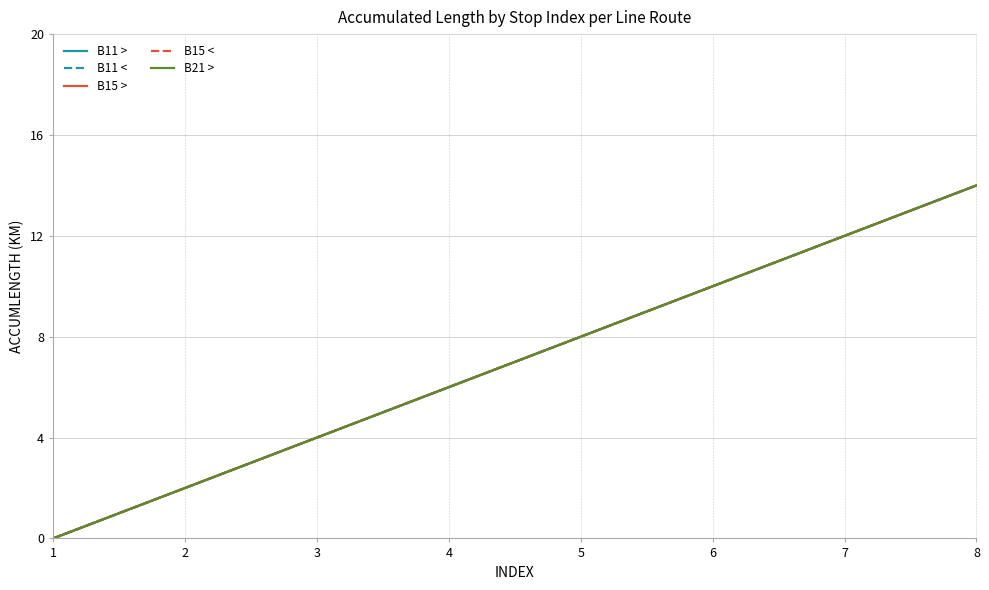

Count the B11 < values in the range 4 to 12.

5